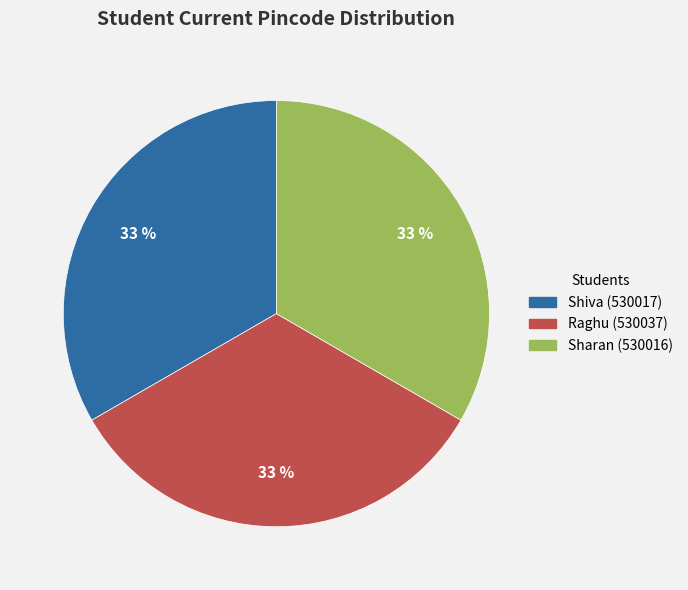

To the nearest percent, what is the combined percentage of Shiva and Raghu?

67%